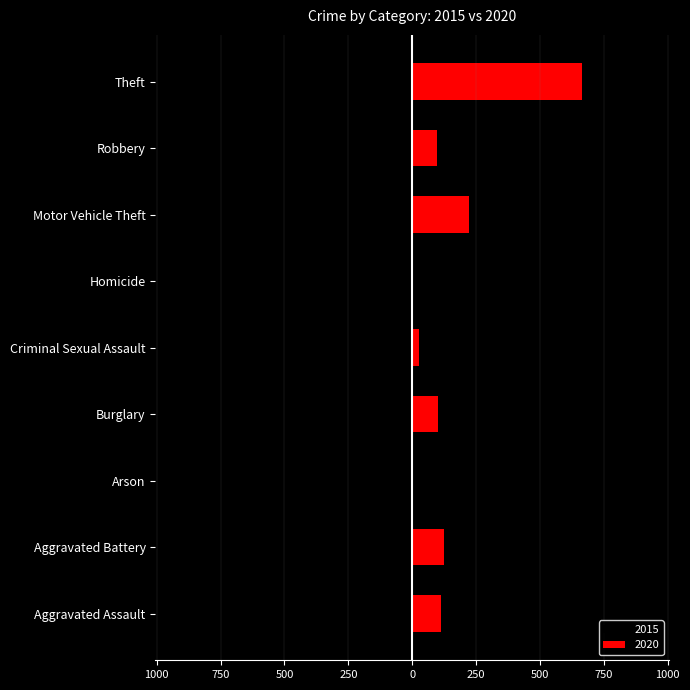

List the labels in order of 2020 value, largest first.

Theft, Motor Vehicle Theft, Aggravated Battery, Aggravated Assault, Burglary, Robbery, Criminal Sexual Assault, Arson, Homicide